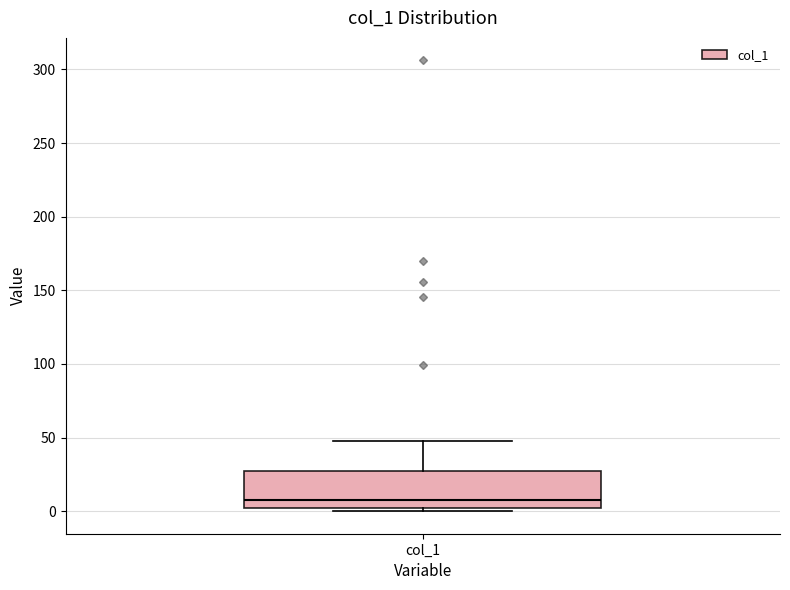

Transcribe this box plot: give where the median line is, the range the box spans, and where the two whiskers end, as read against the y-axis. The values are not printed on the chart, so give them approximately, as read against the axis.

median 10, box 0 to 30, whiskers 0 (just below the box's lower edge) to 50